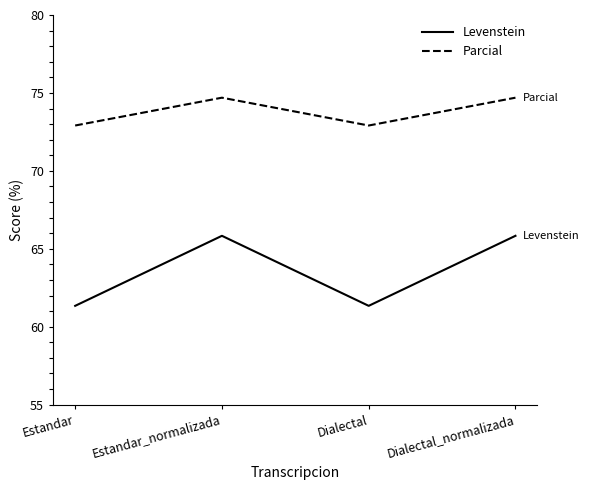

What is the lowest value of the Parcial series?

72.9